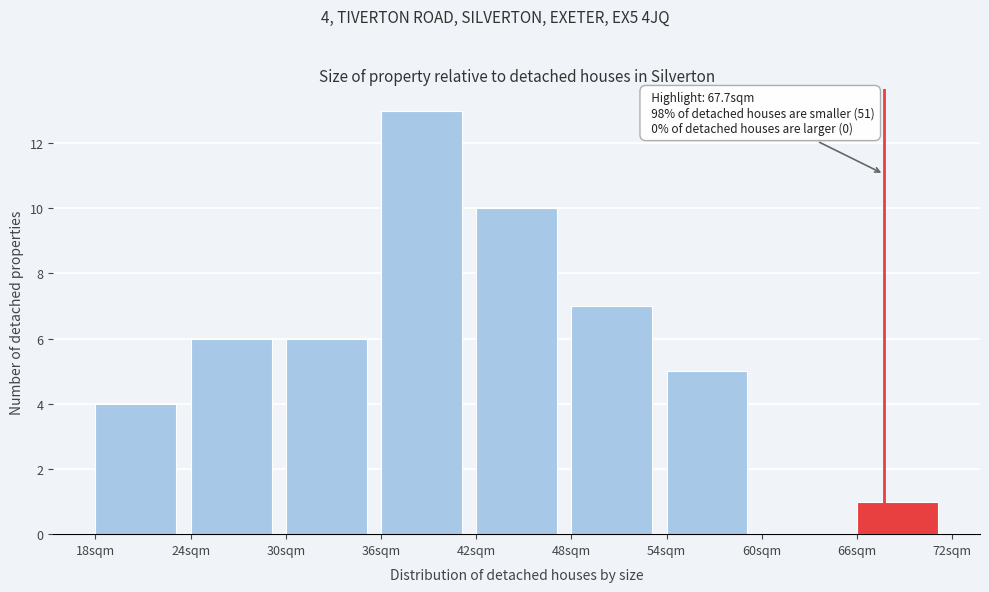

Which range on the x-axis has the tallest bar?

36 to 42